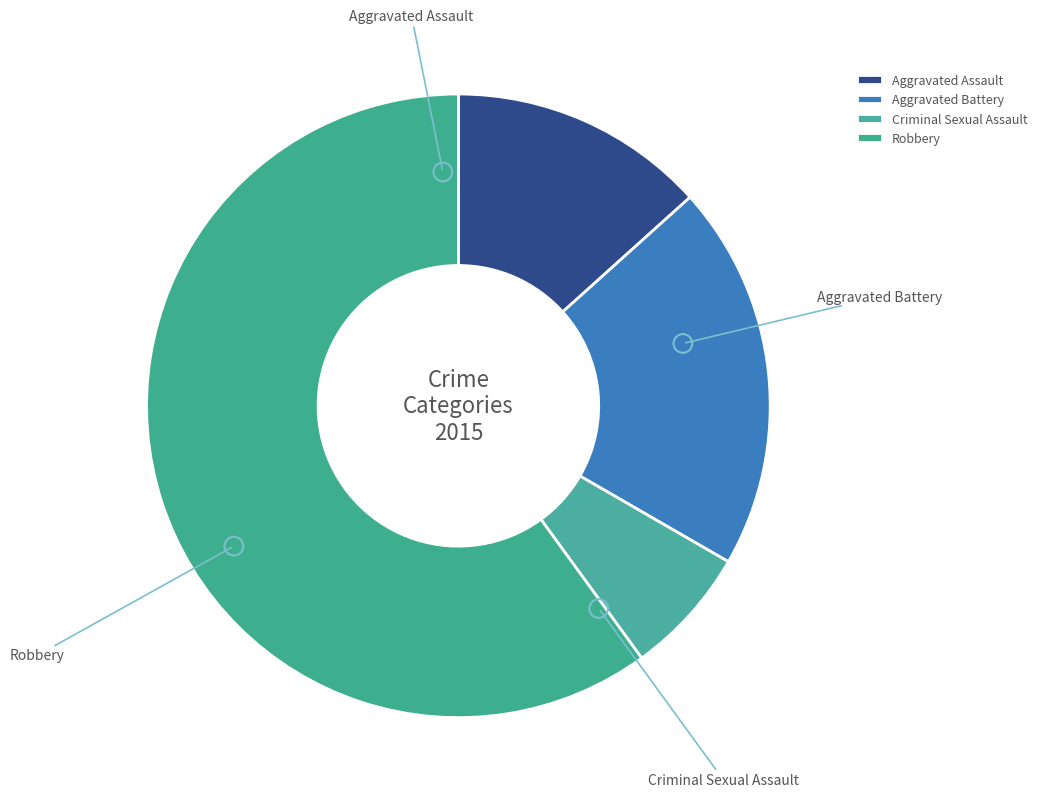

Does Aggravated Battery account for over 50% of the chart?

No